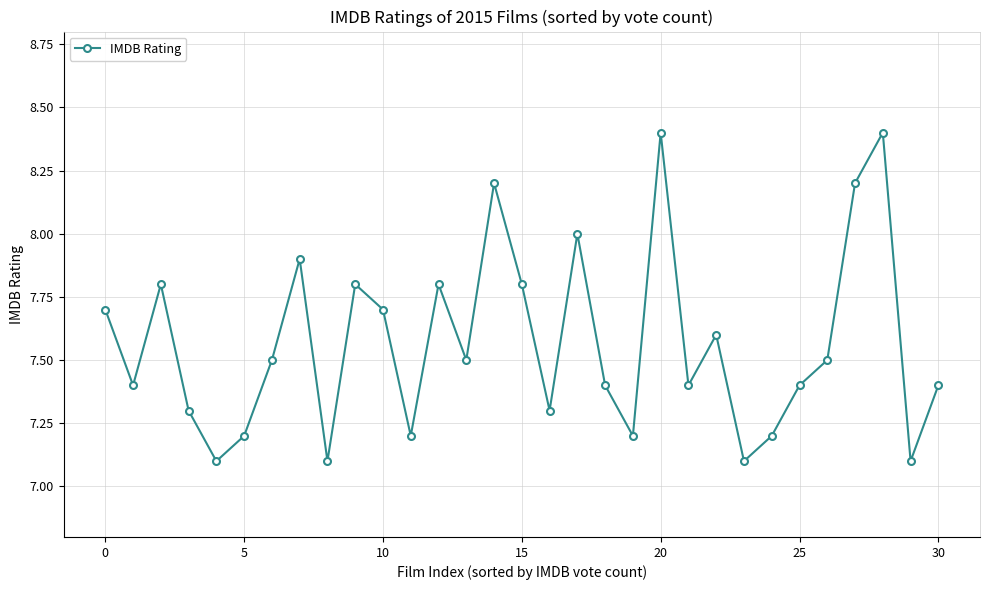

How many points are higher than both their immediate neighbors (excluding endpoints)?

9